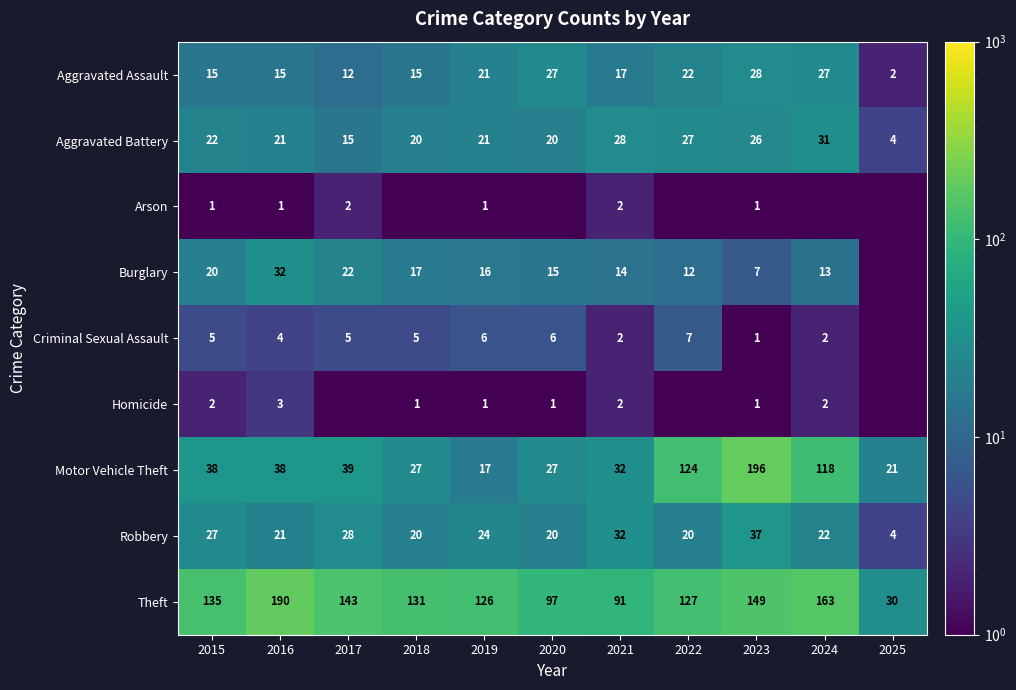

At which label does Aggravated Assault reach its minimum?

2025